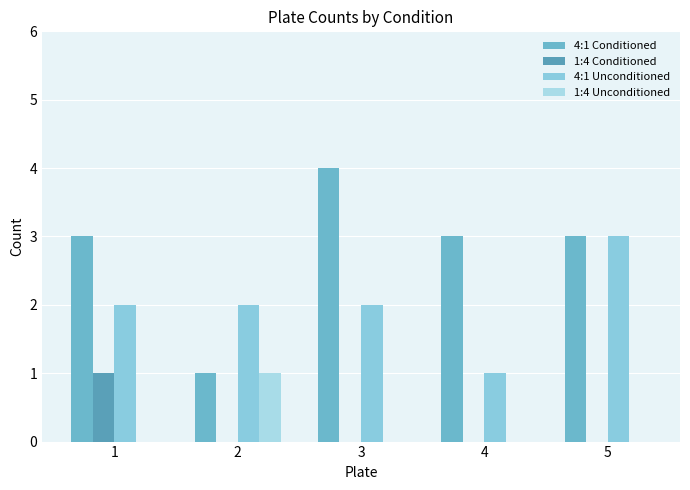

Reading right to left, extract all data points from this chart.

4:1 Conditioned: 3	3	4	1	3
1:4 Conditioned: 0	0	0	0	1
4:1 Unconditioned: 3	1	2	2	2
1:4 Unconditioned: 0	0	0	1	0